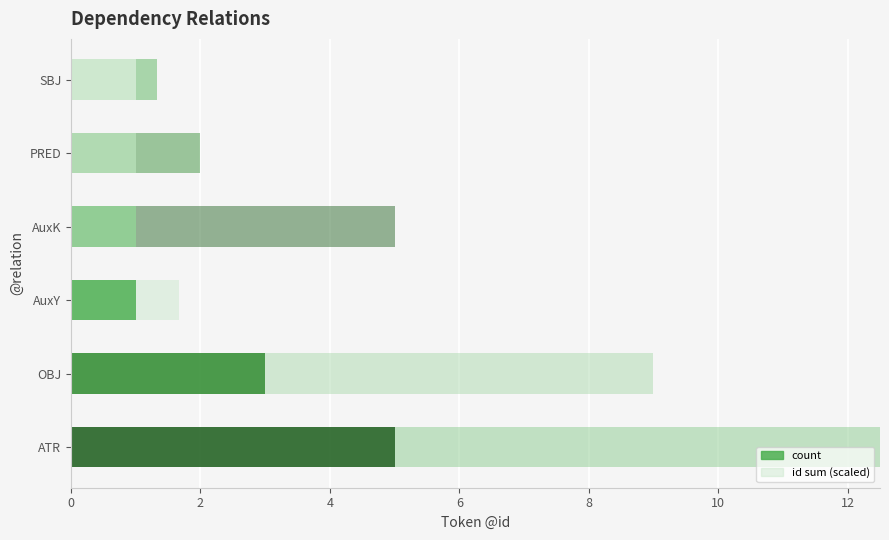

How many values in the id sum (scaled) series are below 4?

3